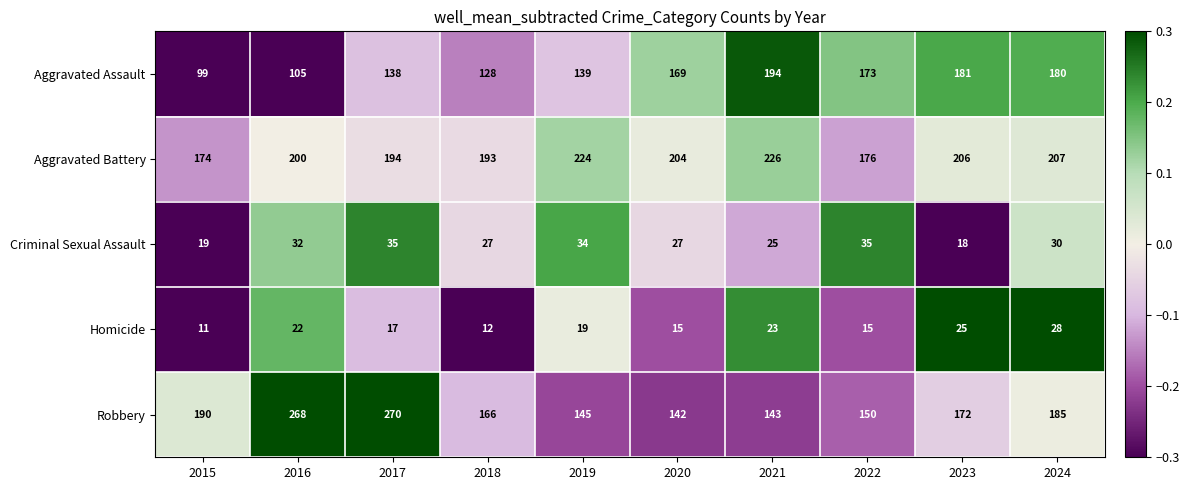

Between 2015 and 2018, which series saw the biggest shift?

Aggravated Assault